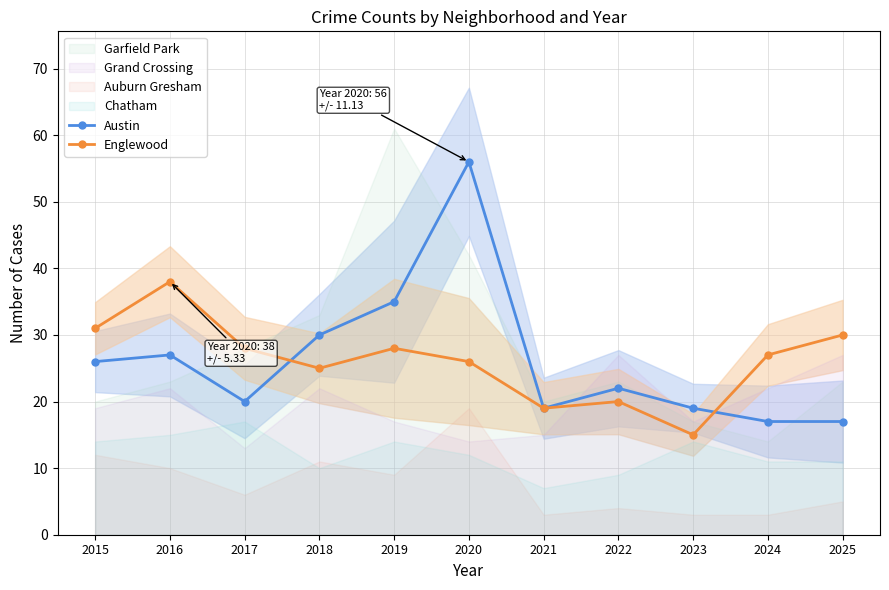

The Englewood series shows 25 at 2018. True or false?

True